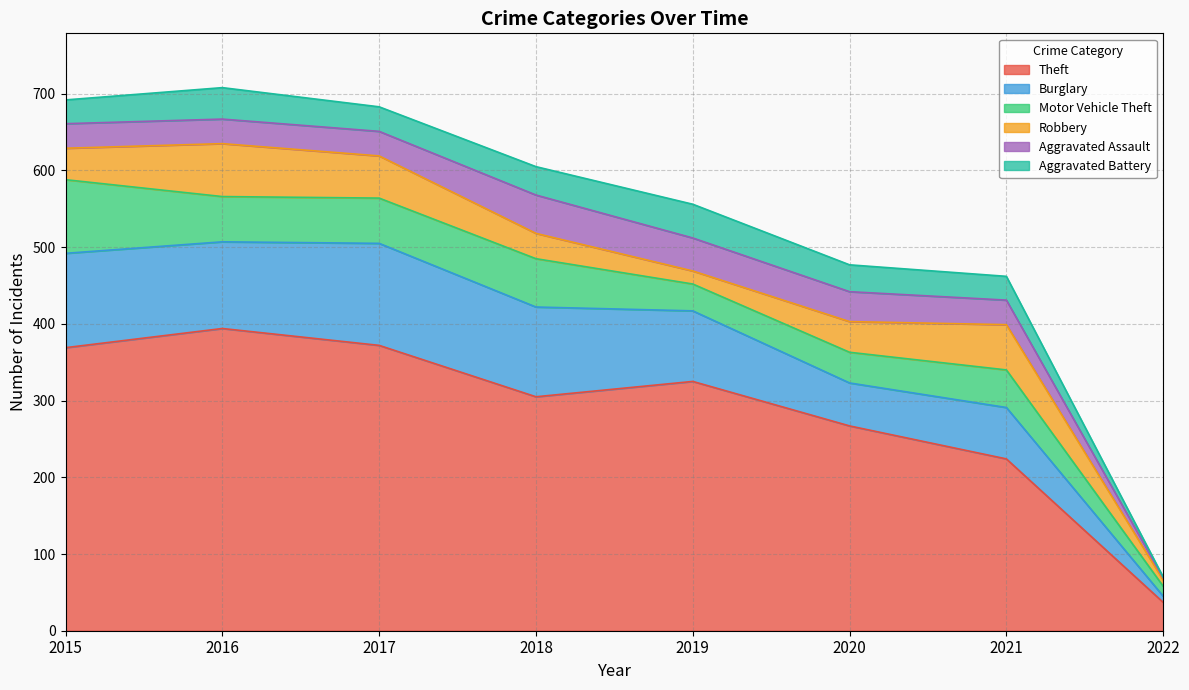

At which category does the chart reach its minimum across all series?

2022